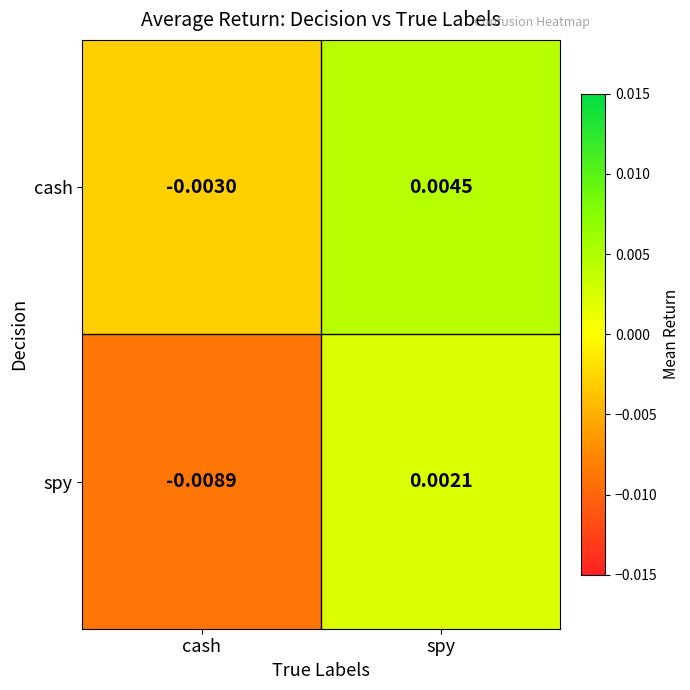

Rank the series by their maximum value, from lowest to highest.

spy, cash